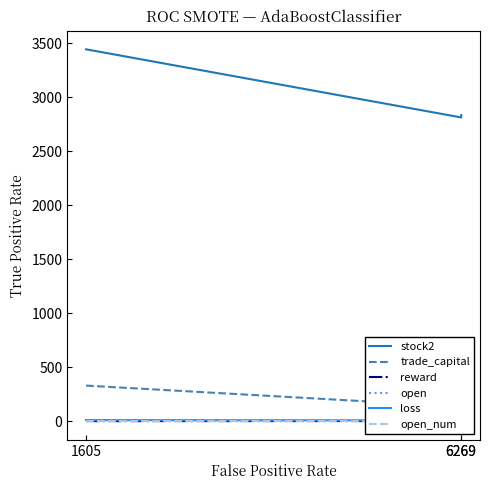

What is the maximum value shown in the chart?

3443.0